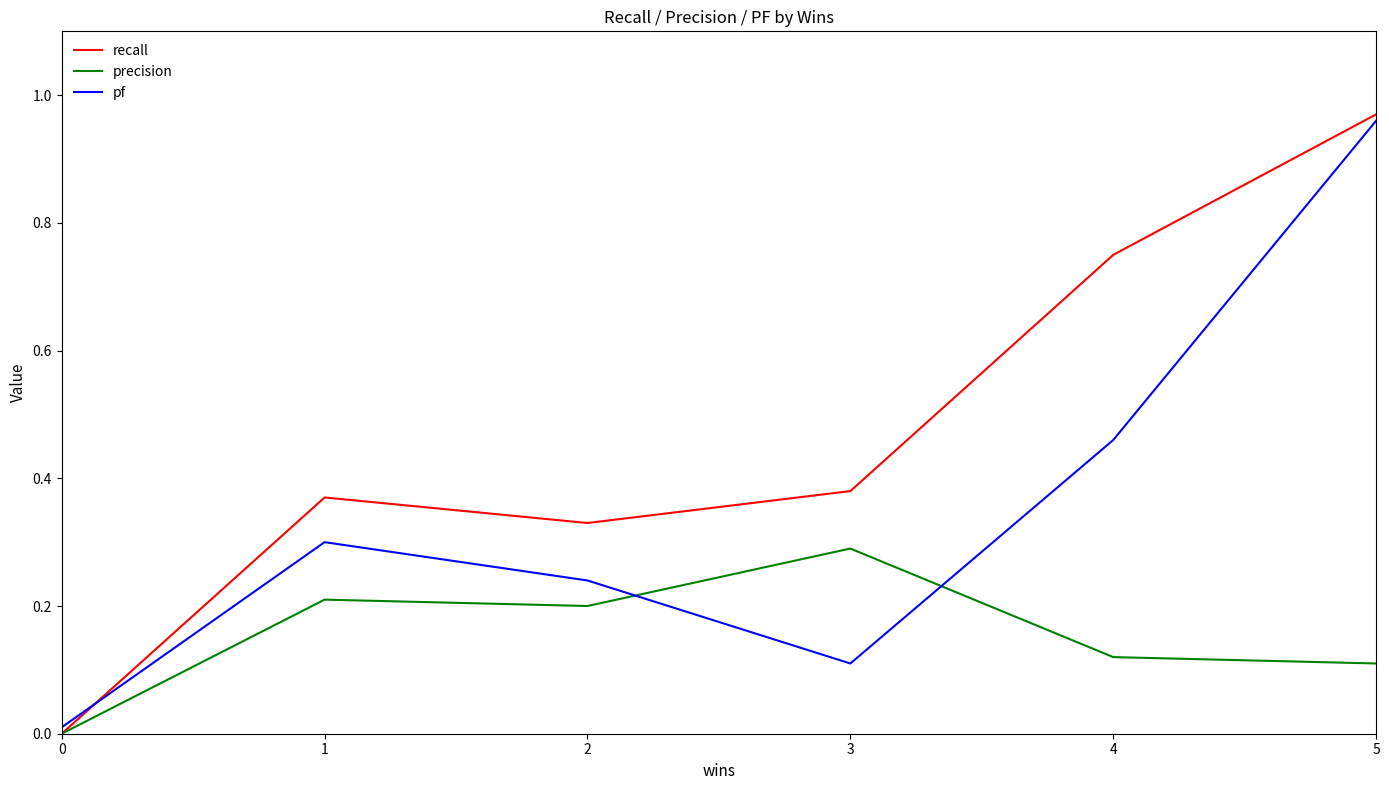

True or false: pf and precision cross at least once.

True